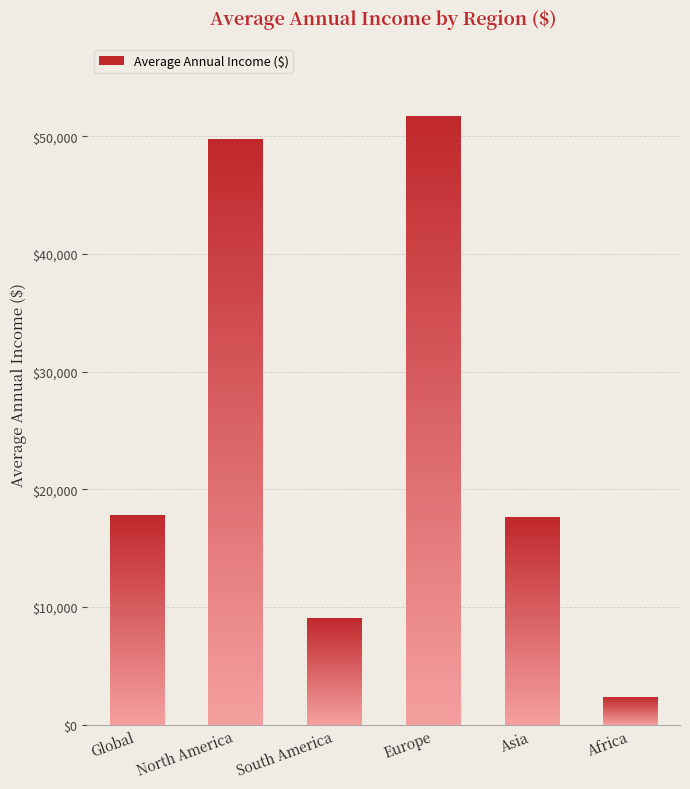

The chart shows a value of 17736 at North America. True or false?

False